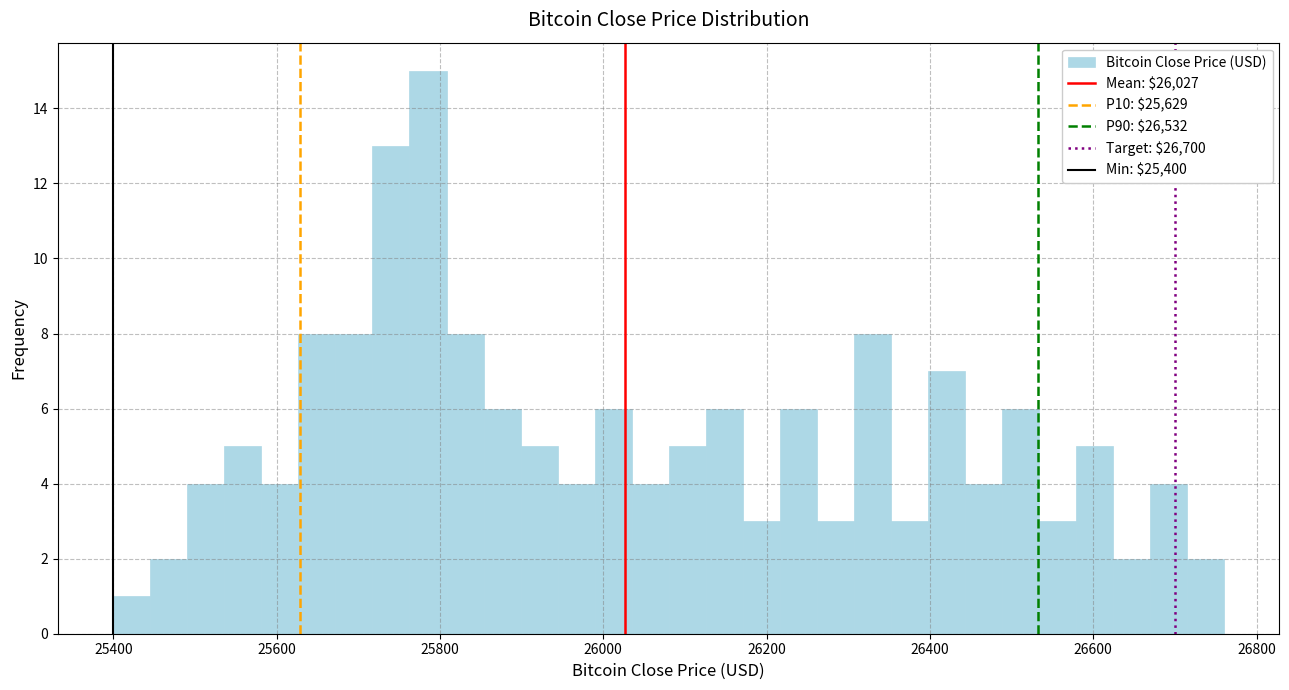

Read against the x-axis, roughly where is the centre of the tallest bar?

25780